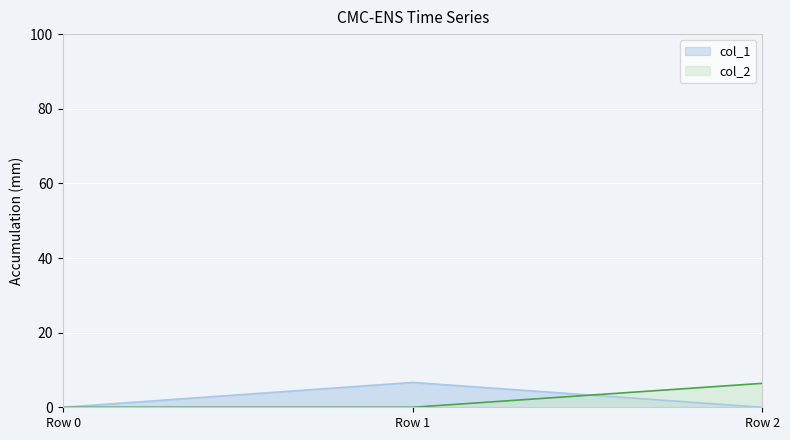

Between Row 1 and Row 0, which is larger?

Row 1